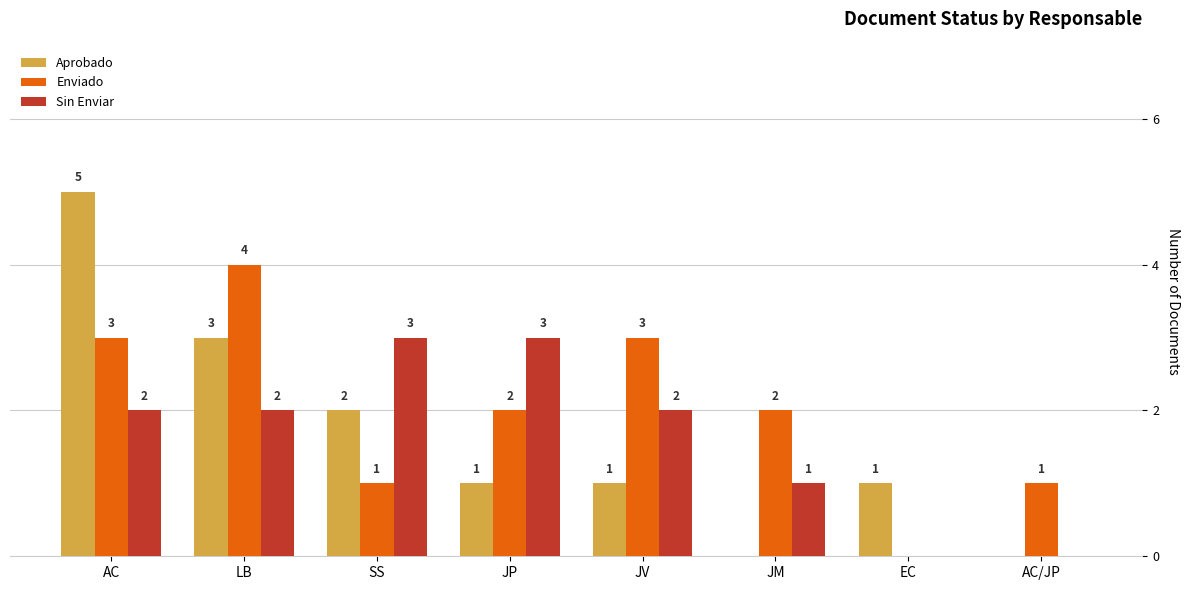

Where does the Enviado series first go above 2?

AC